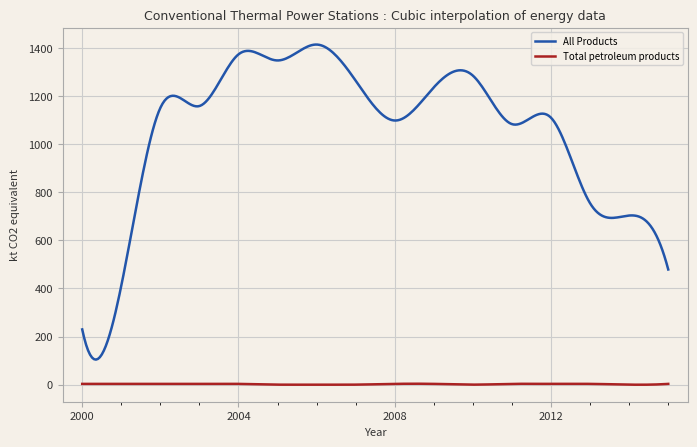

Rank the series by their average value, from lowest to highest.

Total petroleum products, All Products